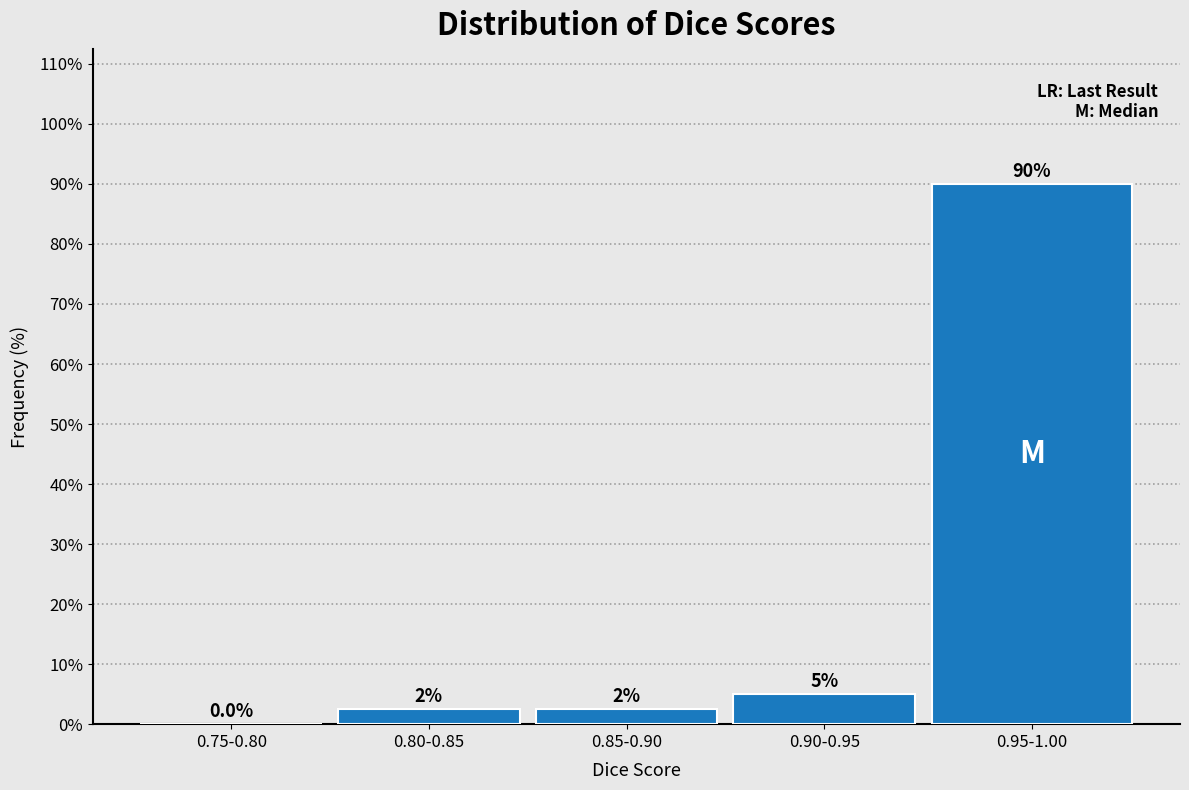

Reading right to left, transcribe all the data shown in this chart.

0.95-1.00=90.0	0.90-0.95=5.0	0.85-0.90=2.5	0.80-0.85=2.5	0.75-0.80=0.0